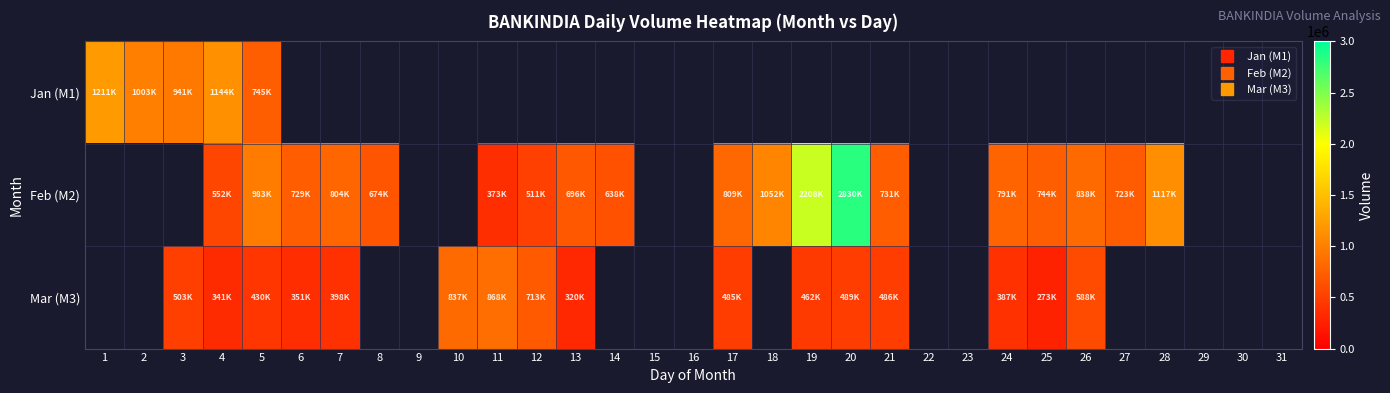

What value does the Feb (M2) series have at 4?

552208.0